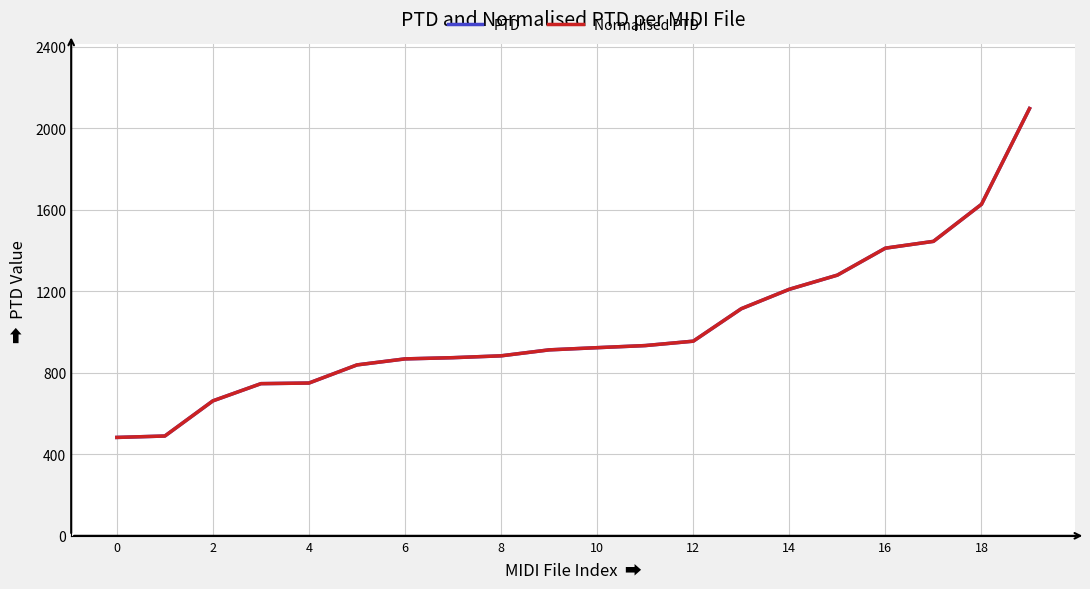

Is this an area chart (filled region under the line)?

No